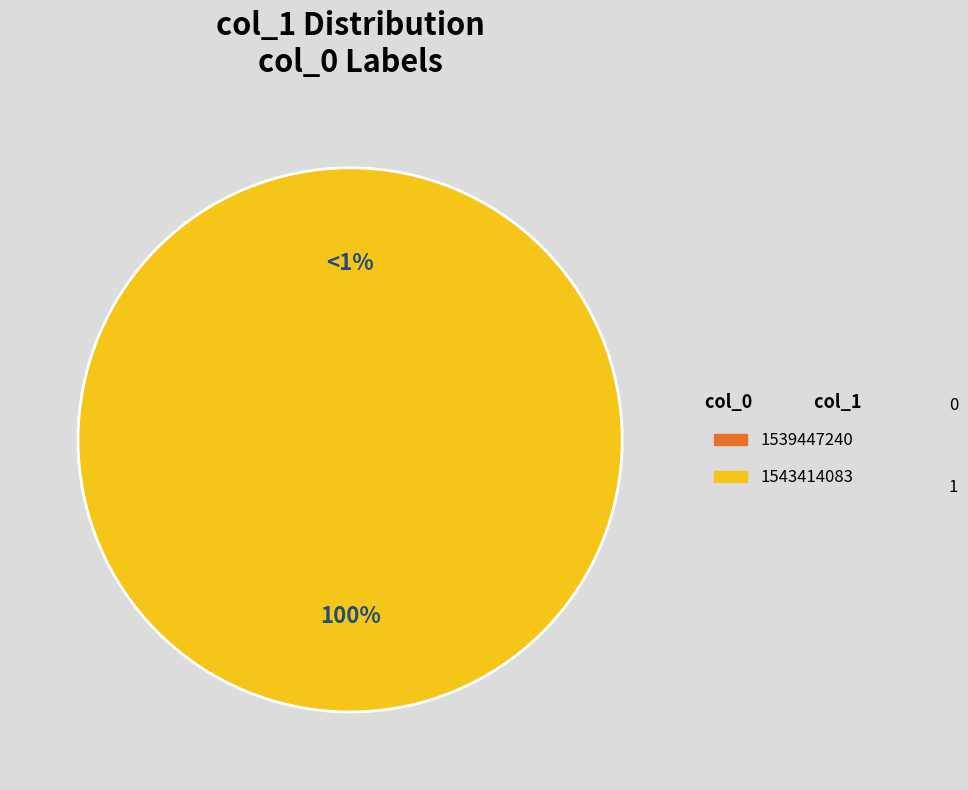

Which slice represents more than half of the pie?

1543414083